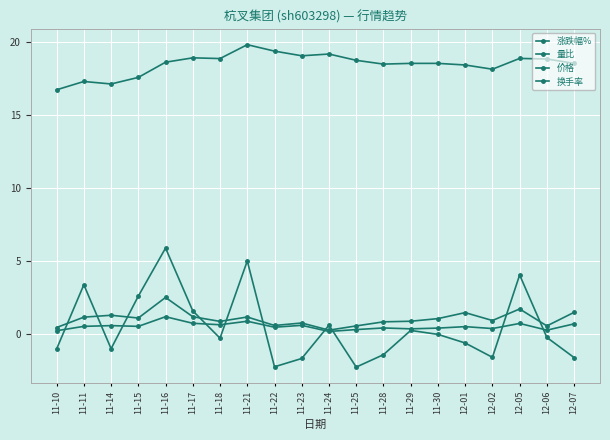

Reading left to right, extract all data points from this chart.

涨跌幅%: 11-10=-1.0	11-11=3.4	11-14=-1.0	11-15=2.6	11-16=5.9	11-17=1.6	11-18=-0.3	11-21=5.0	11-22=-2.2	11-23=-1.6	11-24=0.6	11-25=-2.2	11-28=-1.4	11-29=0.3	11-30=0.0	12-01=-0.6	12-02=-1.6	12-05=4.1	12-06=-0.2	12-07=-1.6
量比: 11-10=0.5	11-11=1.2	11-14=1.3	11-15=1.1	11-16=2.5	11-17=1.2	11-18=0.9	11-21=1.2	11-22=0.6	11-23=0.8	11-24=0.3	11-25=0.6	11-28=0.9	11-29=0.9	11-30=1.1	12-01=1.5	12-02=0.9	12-05=1.7	12-06=0.6	12-07=1.5
价格: 11-10=16.8	11-11=17.3	11-14=17.1	11-15=17.6	11-16=18.6	11-17=18.9	11-18=18.9	11-21=19.8	11-22=19.4	11-23=19.1	11-24=19.2	11-25=18.8	11-28=18.5	11-29=18.6	11-30=18.6	12-01=18.4	12-02=18.2	12-05=18.9	12-06=18.9	12-07=18.6
换手率: 11-10=0.2	11-11=0.6	11-14=0.6	11-15=0.6	11-16=1.2	11-17=0.8	11-18=0.7	11-21=0.9	11-22=0.5	11-23=0.6	11-24=0.2	11-25=0.3	11-28=0.4	11-29=0.4	11-30=0.4	12-01=0.5	12-02=0.4	12-05=0.8	12-06=0.3	12-07=0.7